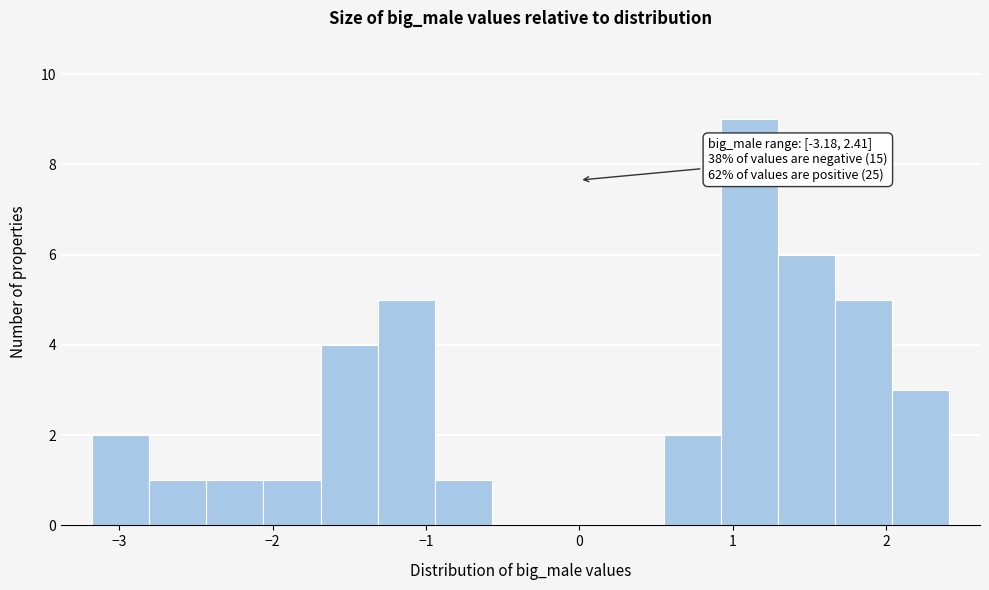

Read against the x-axis, roughly where is the centre of the tallest bar?

1.1